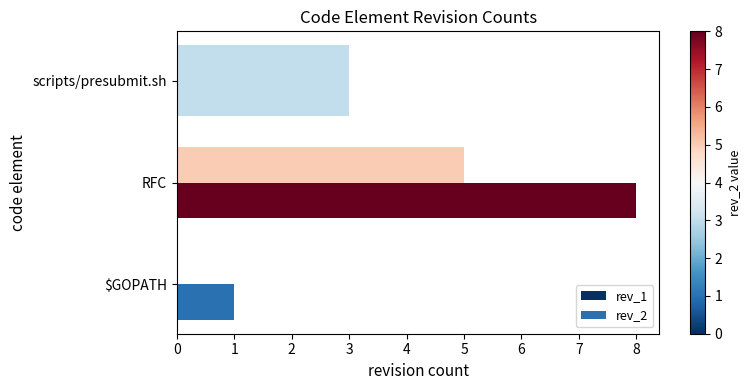

Count the rev_1 values in the range 0 to 5.

3